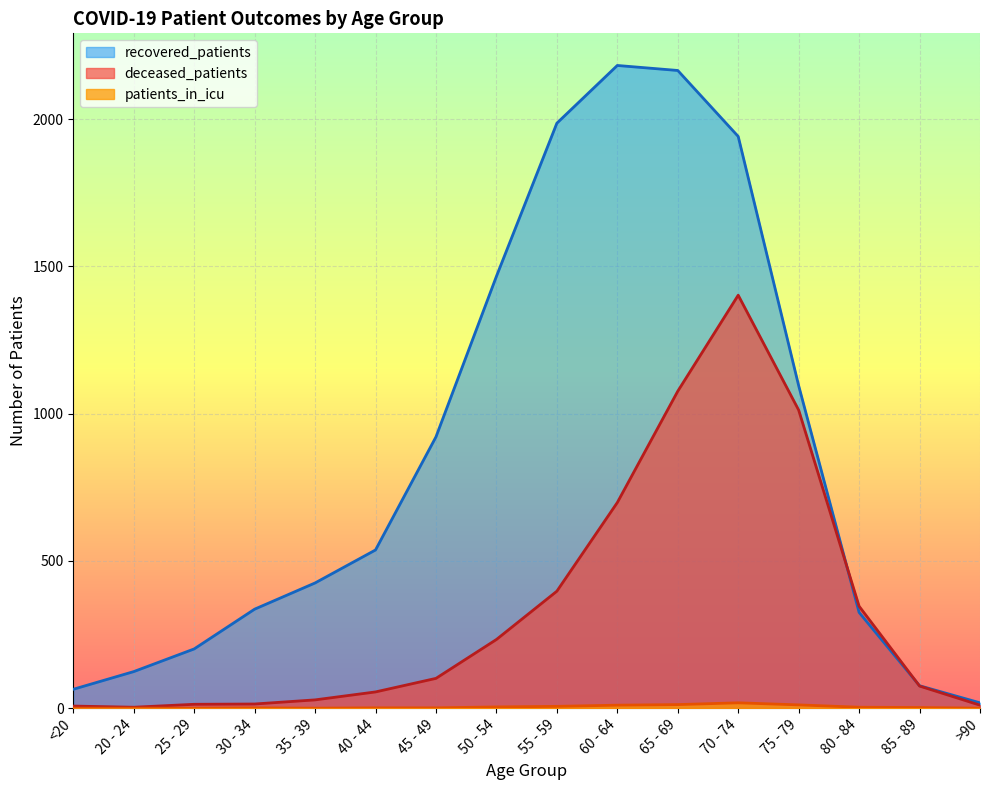

What position from the left is >90?

16